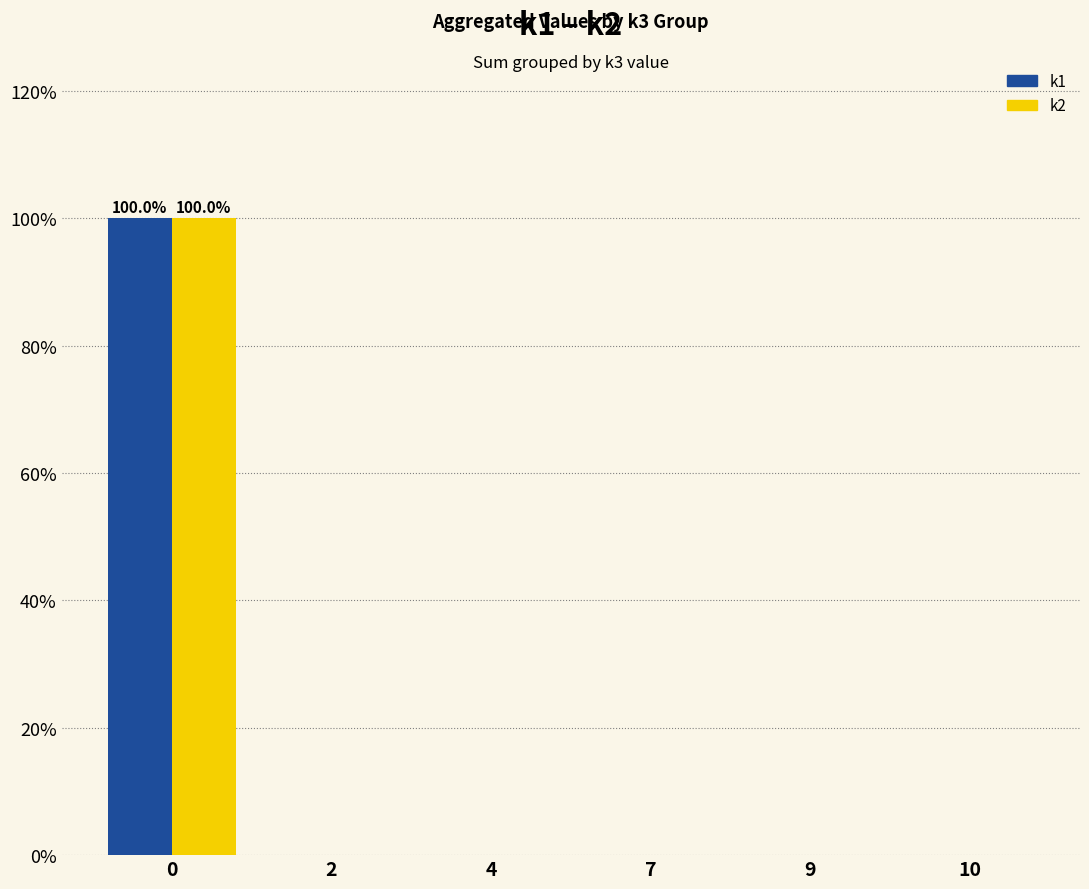

What is the maximum value shown in the chart?

100